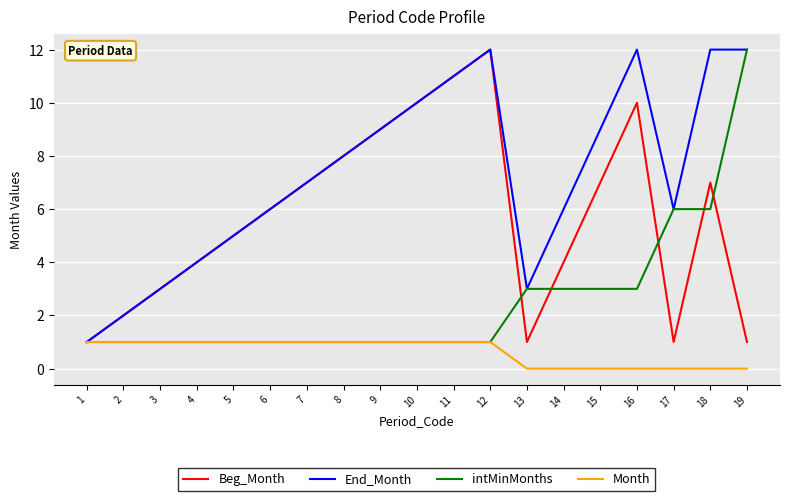

What is the average value of the Beg_Month series?

6